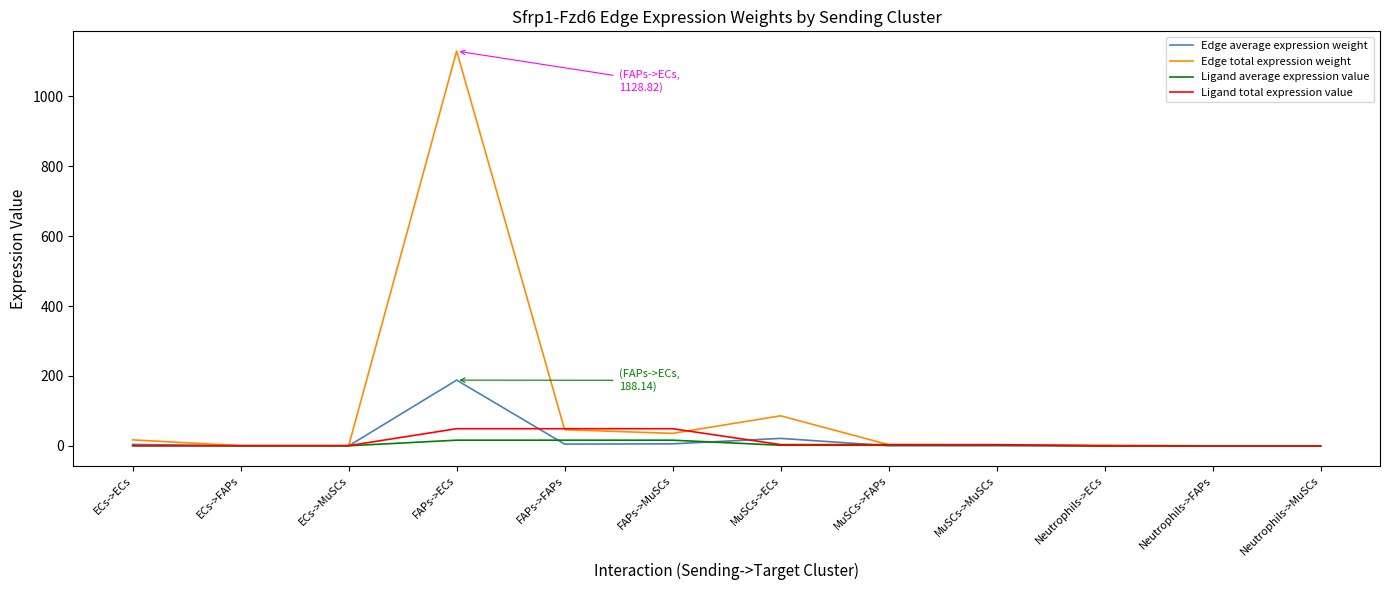

Which label corresponds to the largest value in the chart?

FAPs->ECs